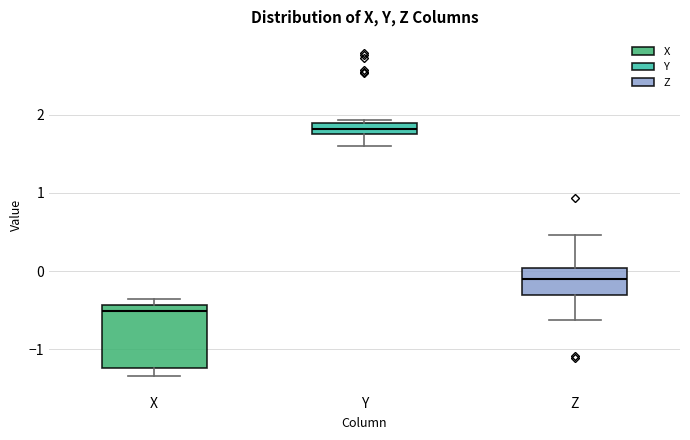

Which box is the tallest, from its lower edge to its upper edge?

X